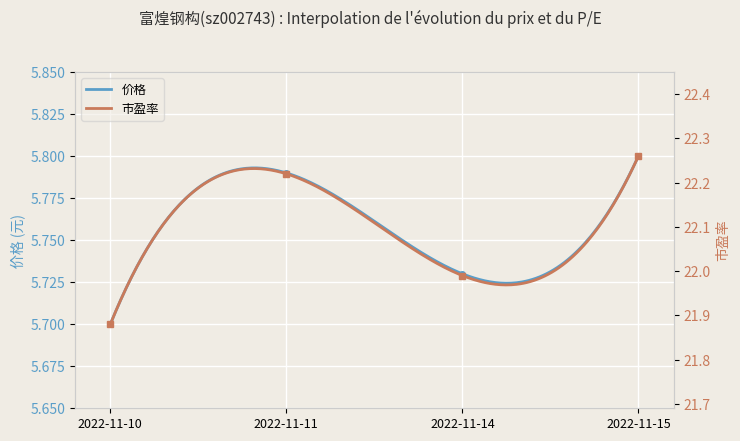

What is the lowest value of the 市盈率 series?

21.9